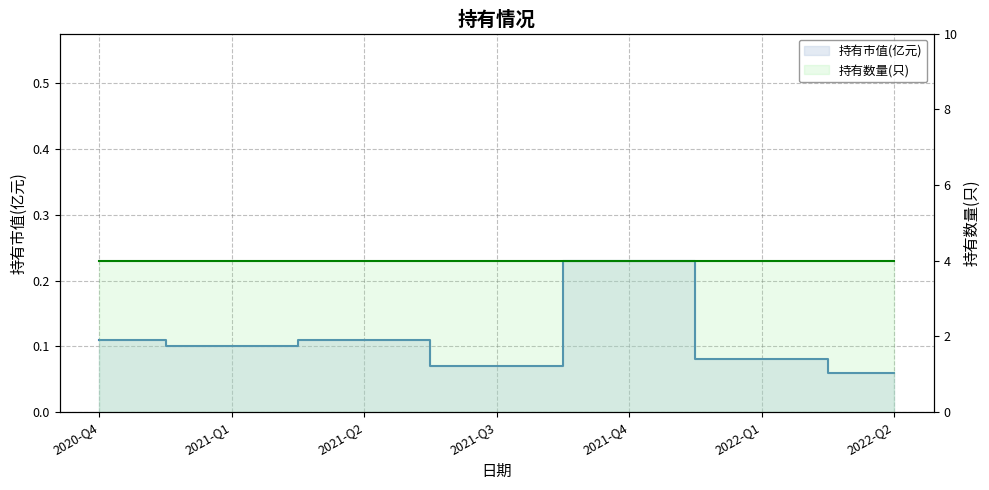

How many categories are shown in the chart?

7